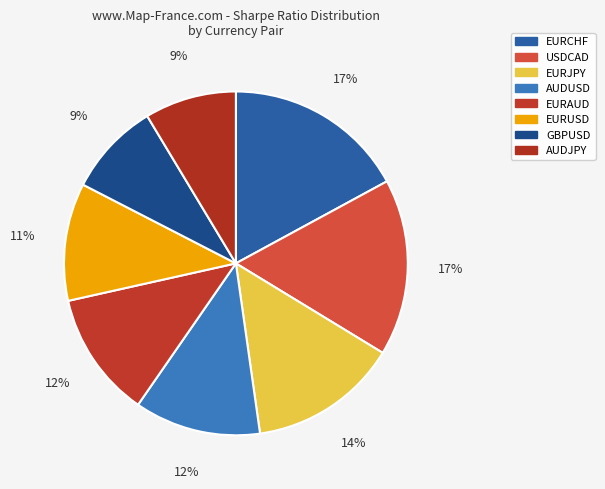

What percentage do AUDUSD and USDCAD together represent?

28.5%